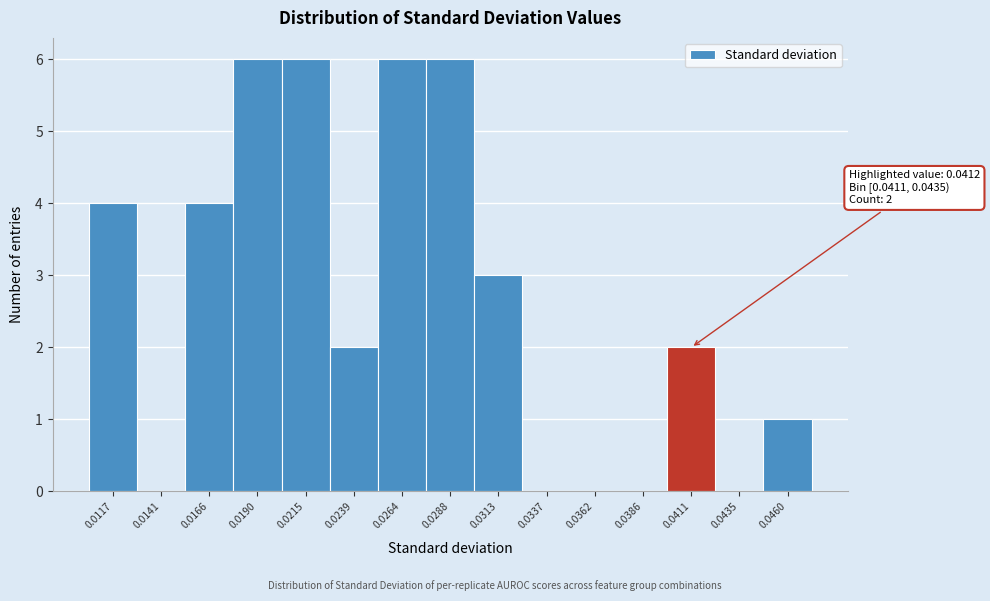

Reading right to left, list all the values displayed in this chart.

0.0460=1	0.0435=0	0.0411=2	0.0386=0	0.0362=0	0.0337=0	0.0313=3	0.0288=6	0.0264=6	0.0239=2	0.0215=6	0.0190=6	0.0166=4	0.0141=0	0.0117=4